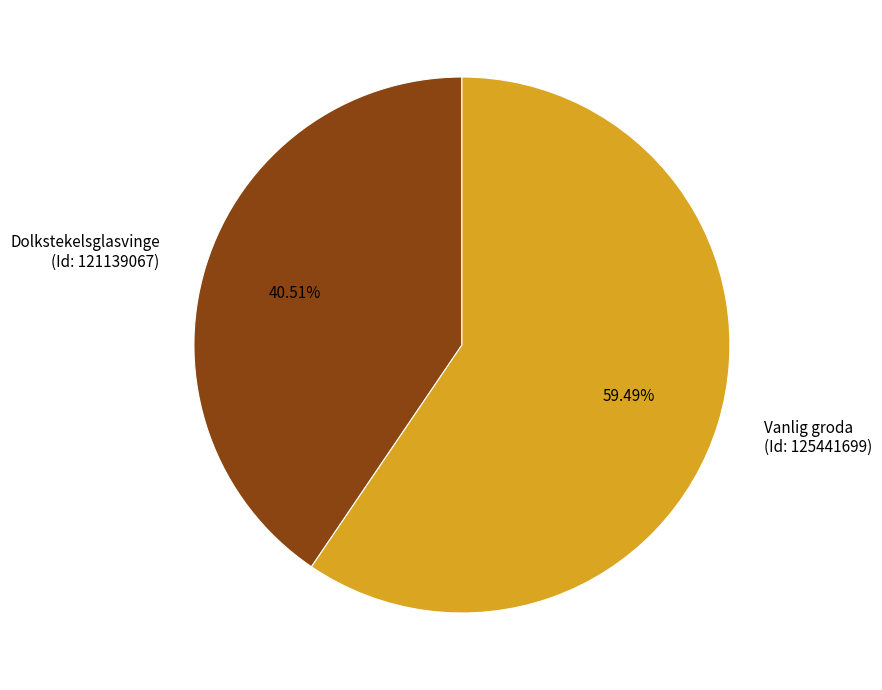

To the nearest percent, what is the difference between the largest and smallest slice percentages?

19%